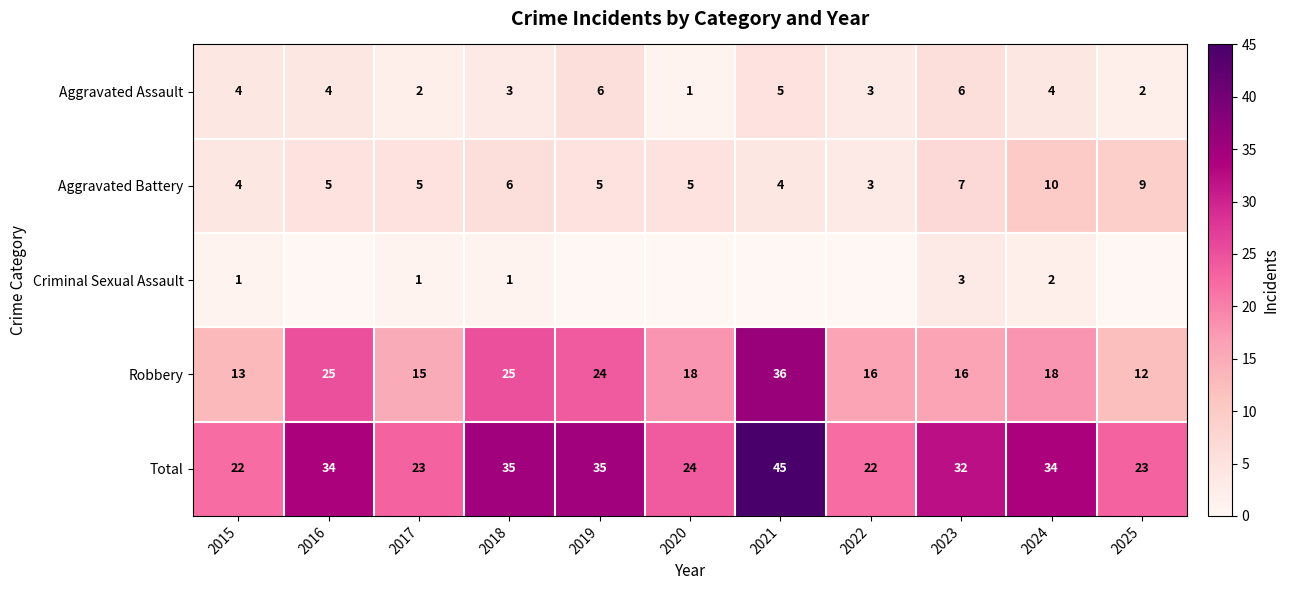

Is the value of Criminal Sexual Assault at 2018 greater than the value of Total at 2016?

No